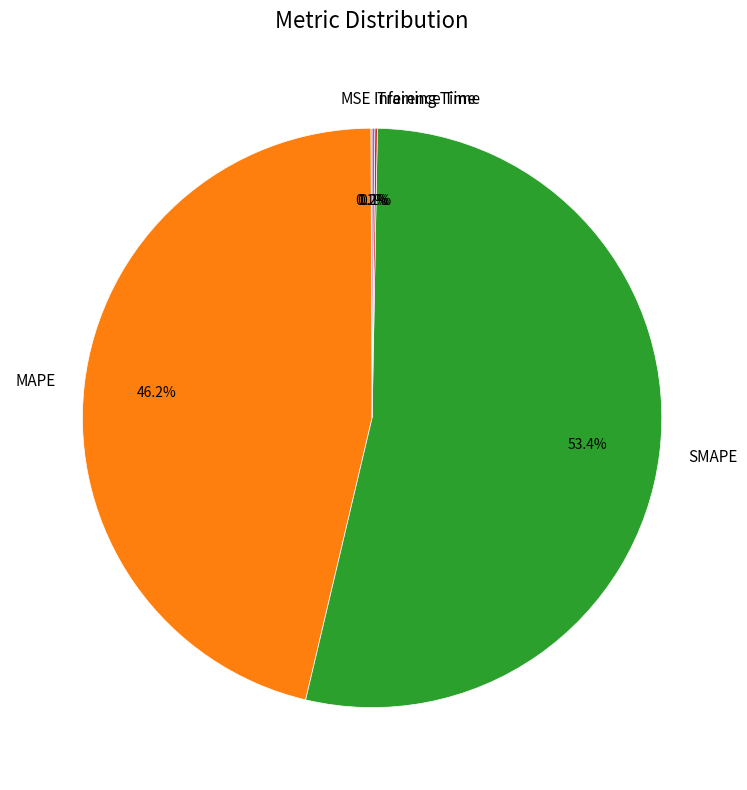

Which category accounts for the majority?

SMAPE